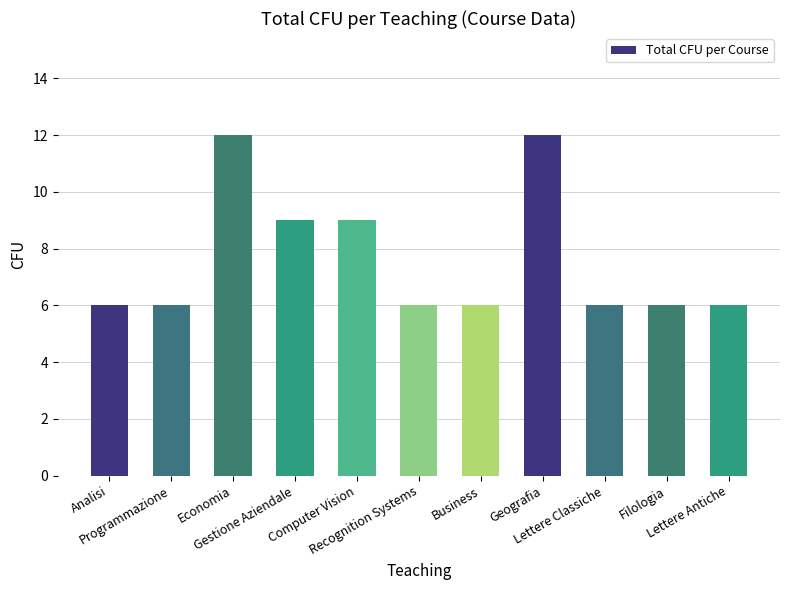

True or false: the data shows 2 at Business.

False